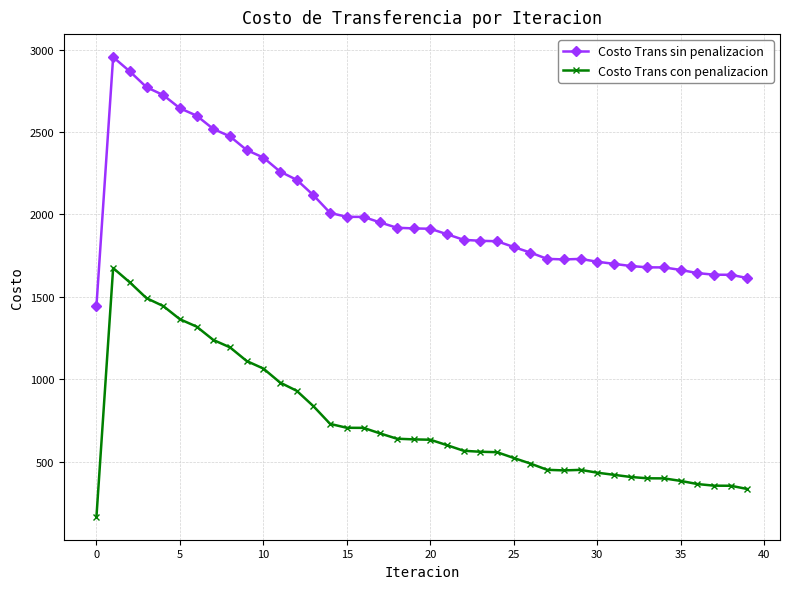

How many categories are shown in the chart?

40